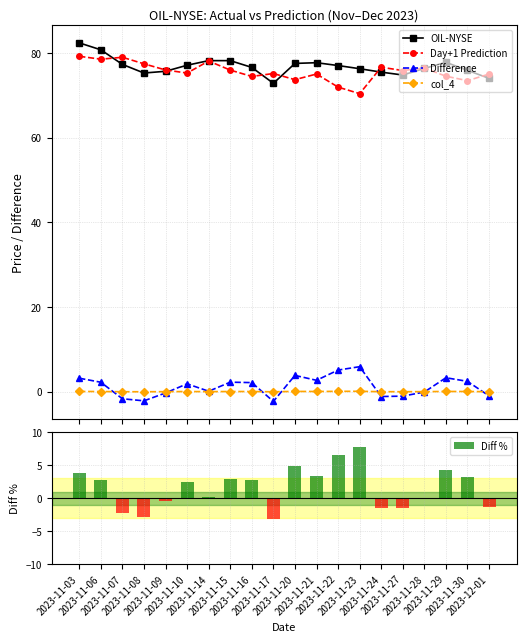

How many groups of bars are there?

20